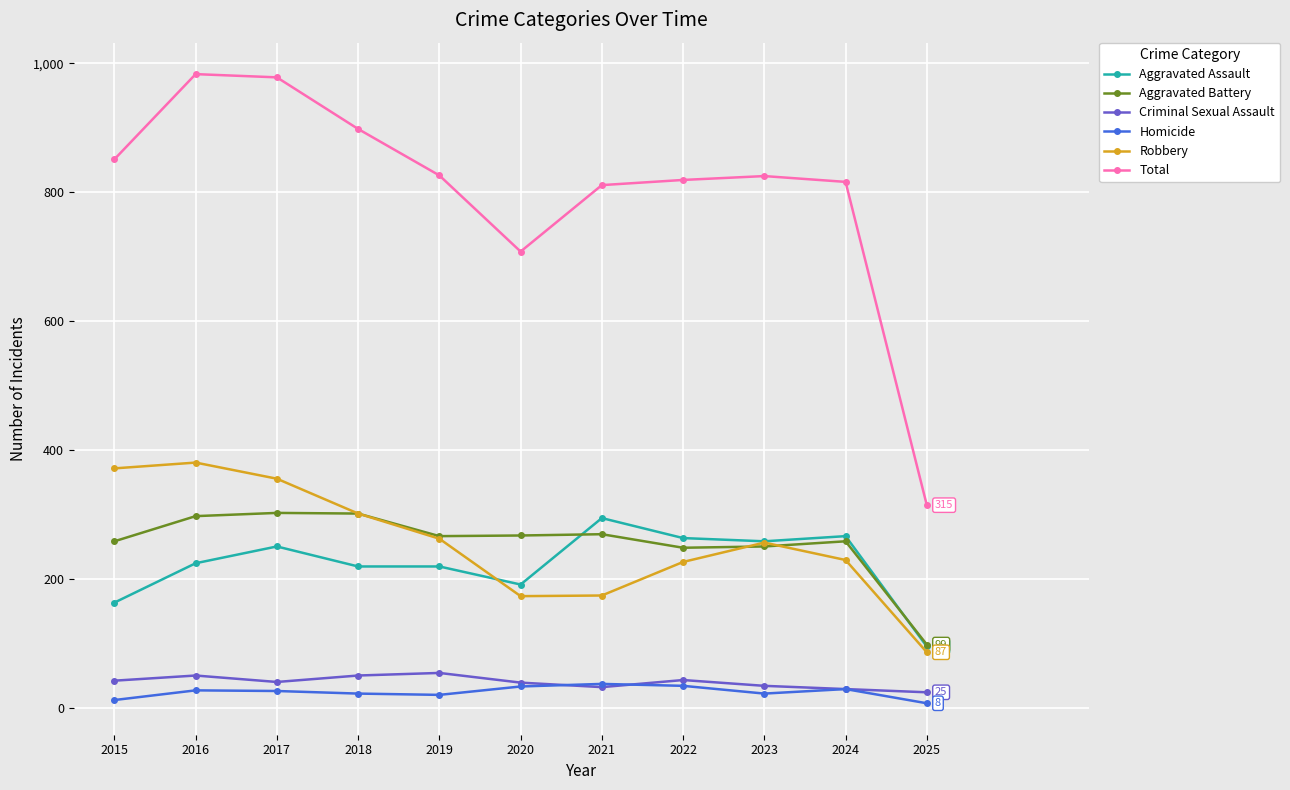

Where is Total nearest to the value 649?

2020